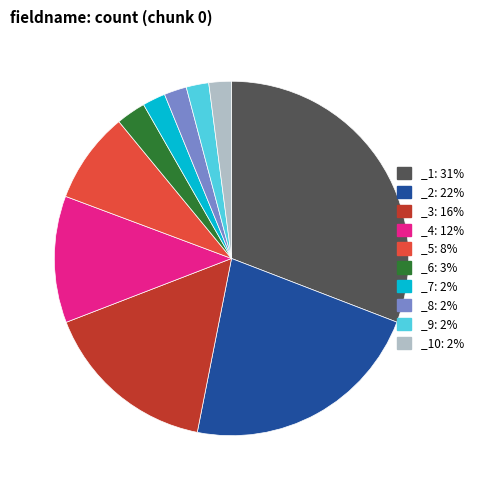

Between _6: 3% and _3: 16%, which is larger?

_3: 16%